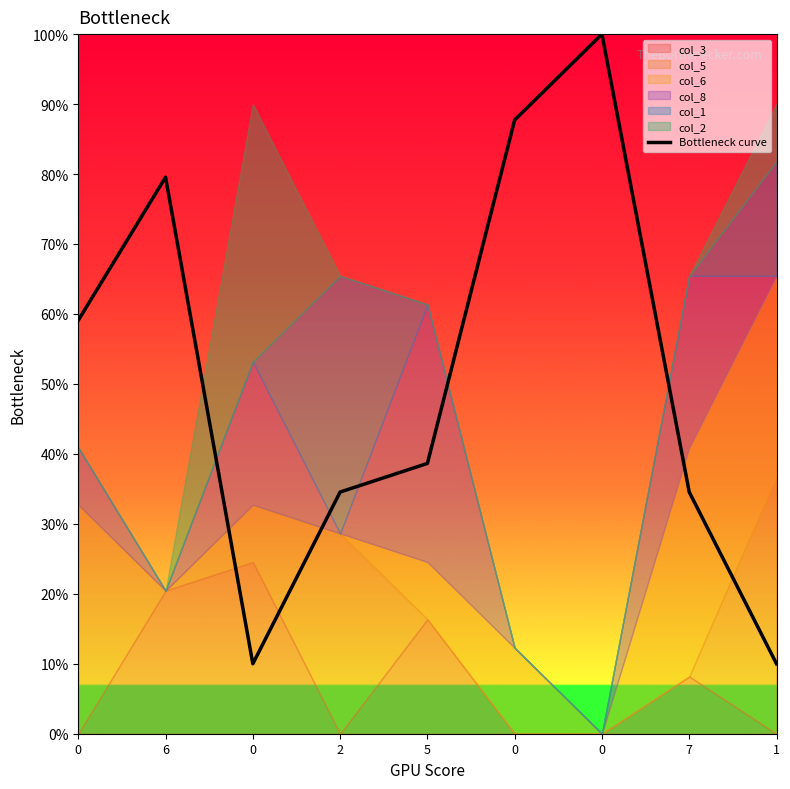

True or false: the data shows 1.0 at 1.

True